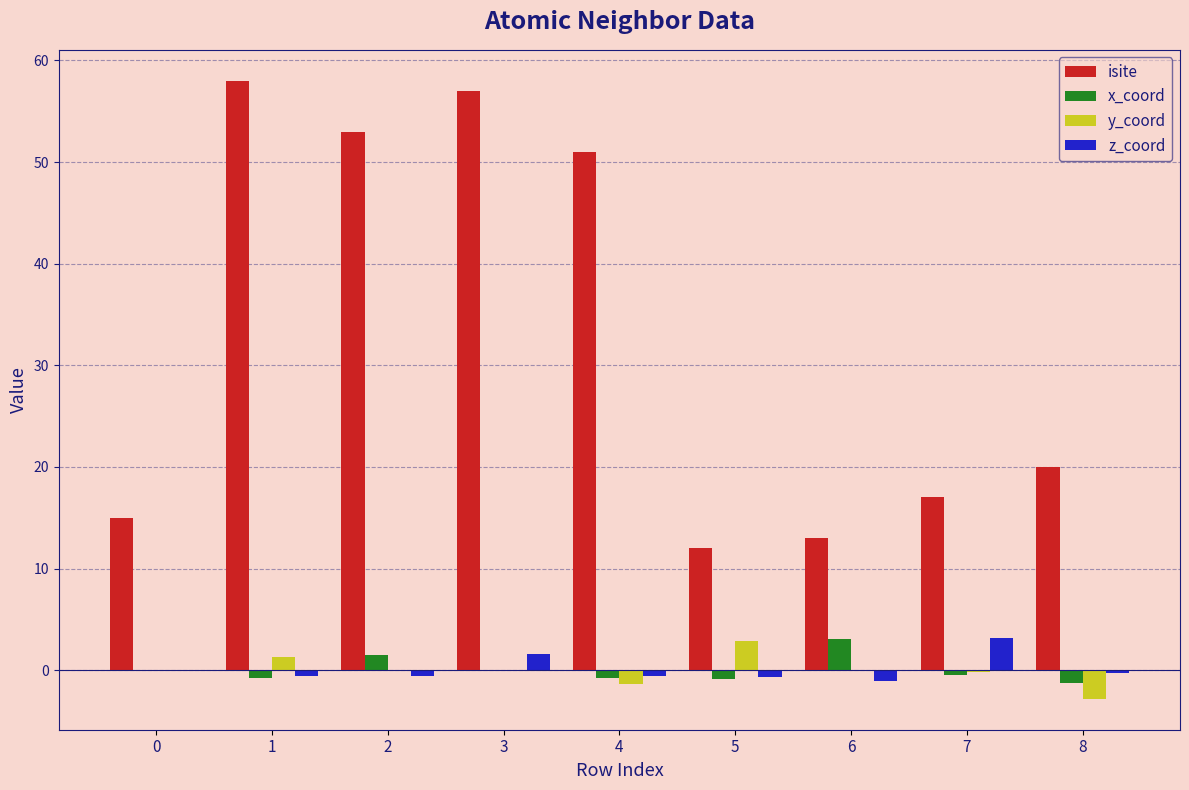

Is it true that z_coord equals -0.5 at 4?

True